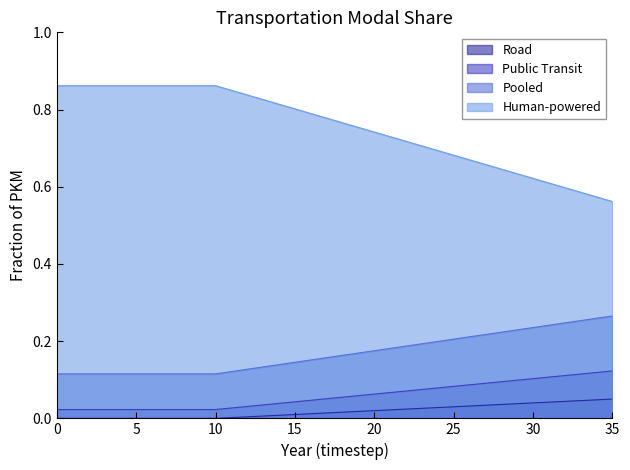

Between 4 and 6, which series saw the biggest shift?

frac_hu